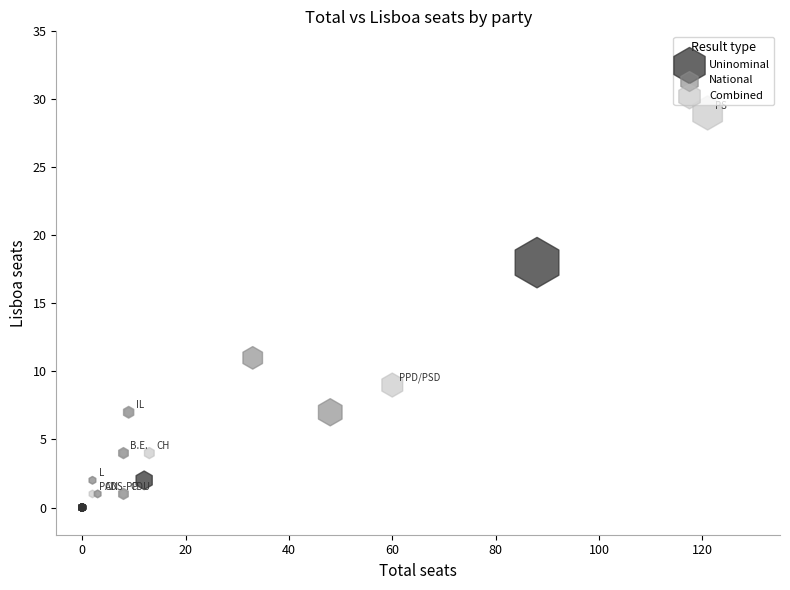

Which series reaches the maximum Y coordinate?

Combined